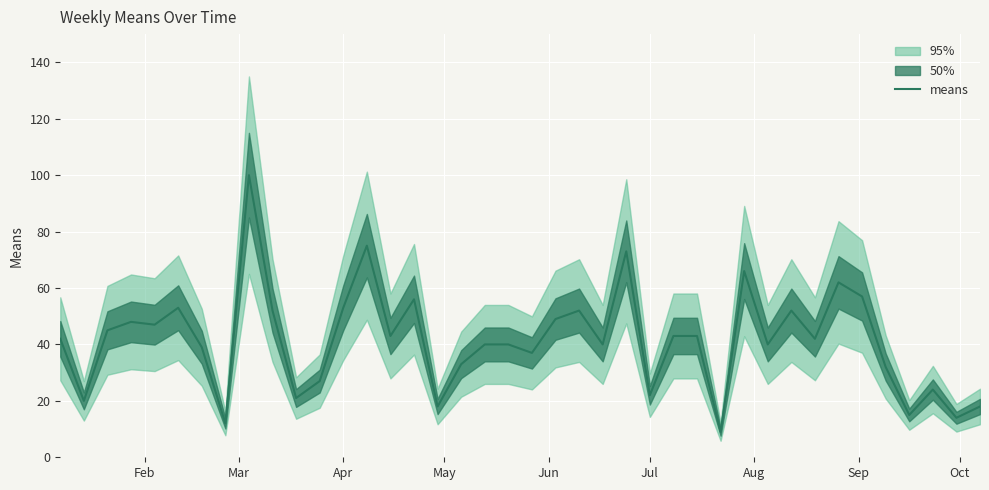

How many interior local valleys (lower than both neighbors) does the data have?

14